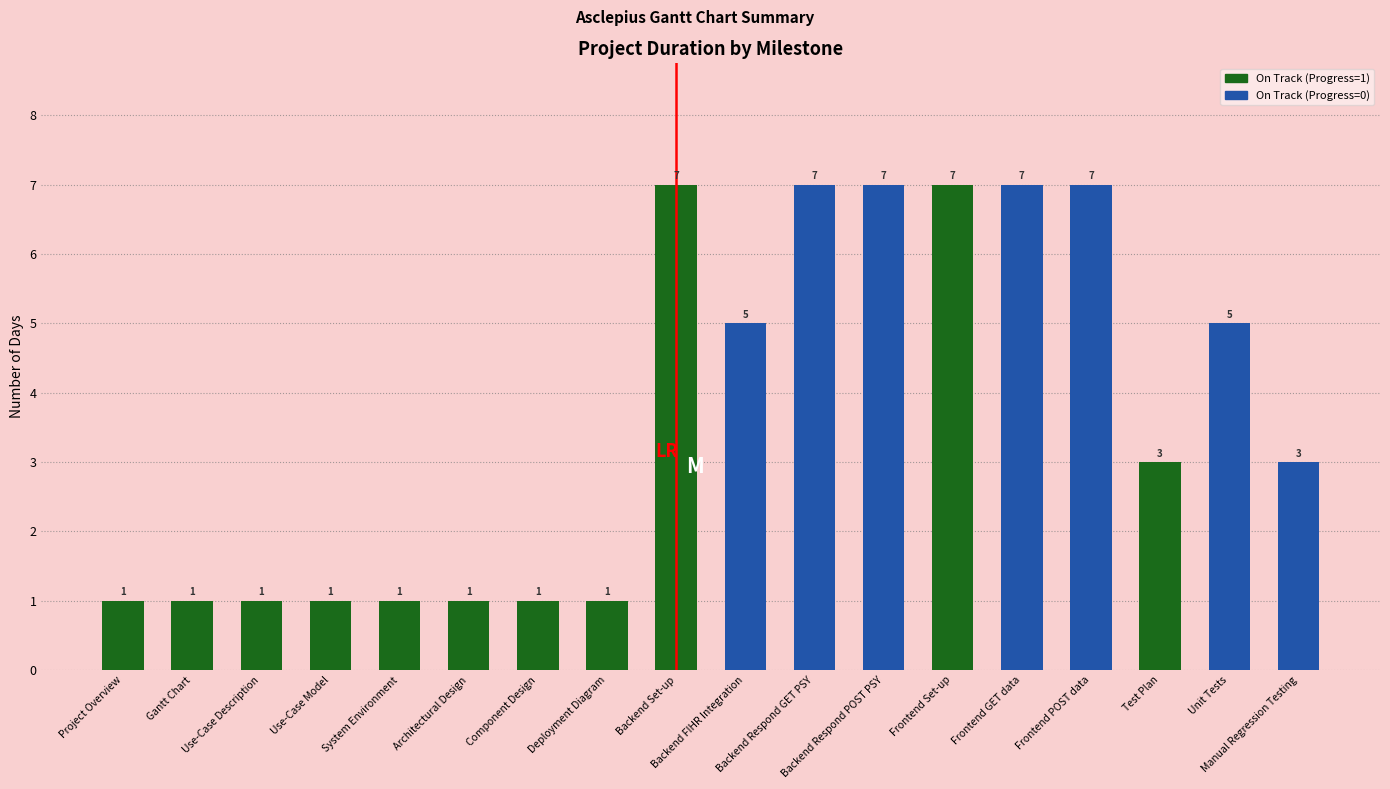

What is the value of the 15th bar from the left?

7